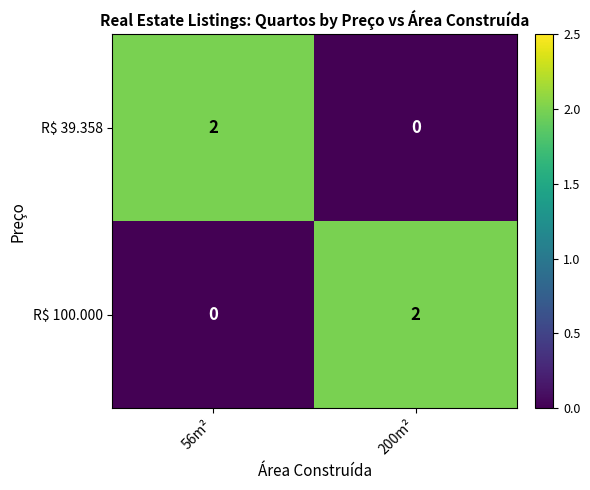

What is the spread (max minus min) of values at 200m²?

2